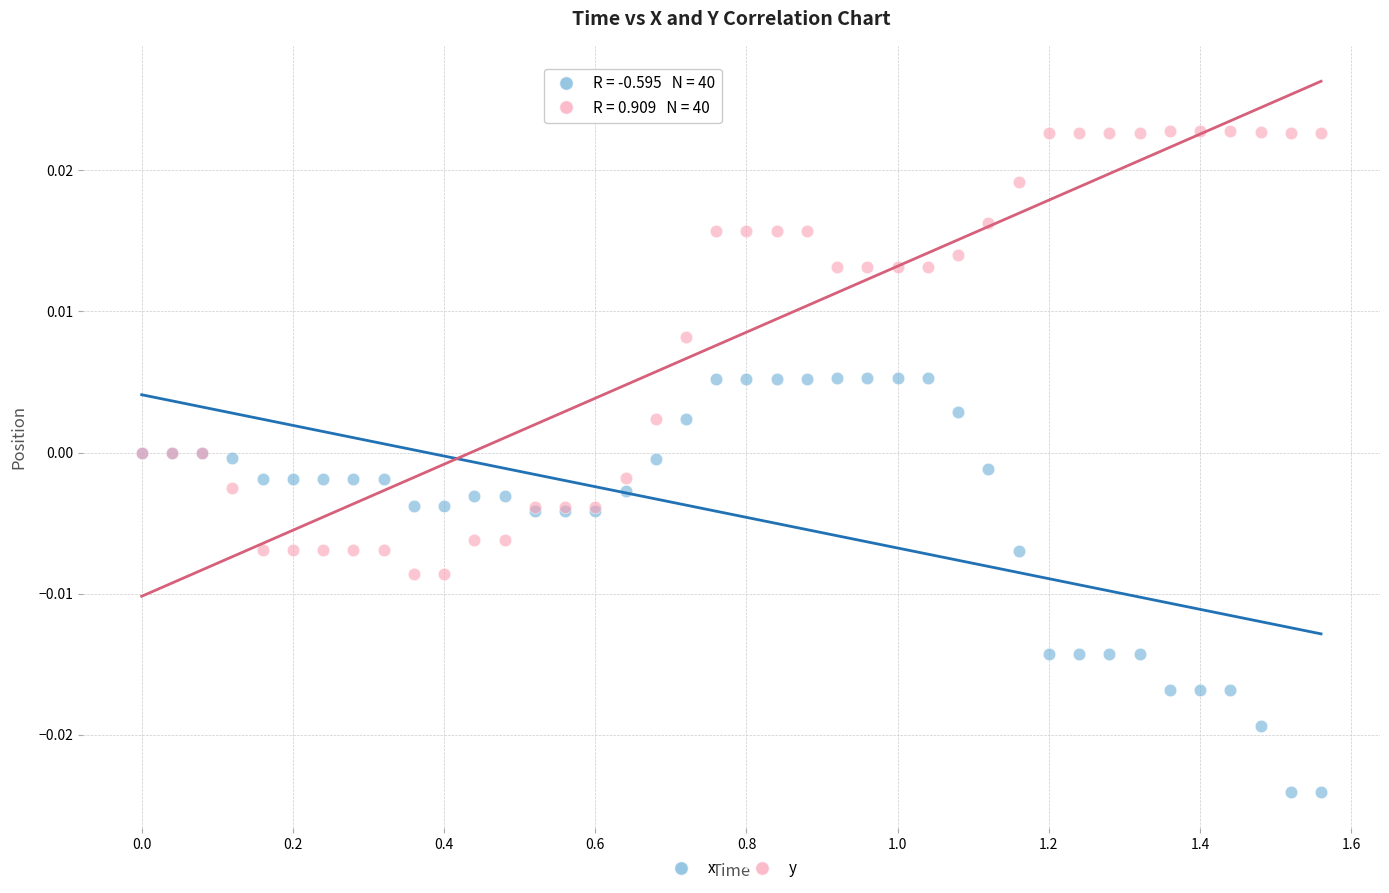

Which series reaches the maximum Y coordinate?

y